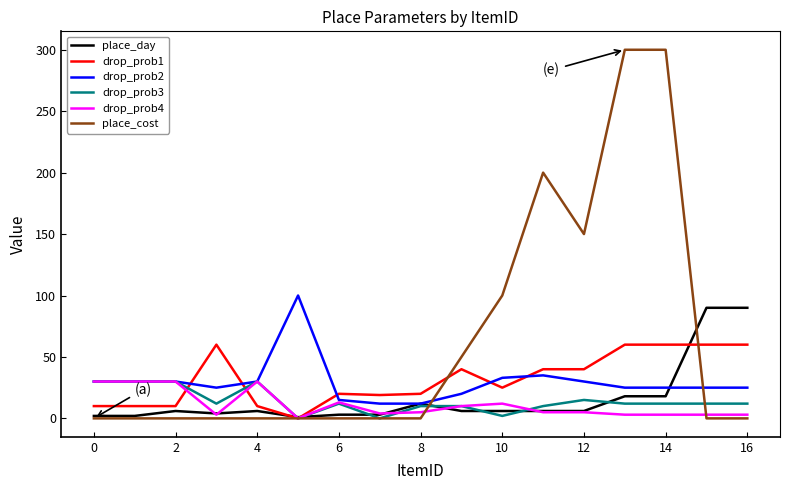

What is the highest value of the drop_prob2 series?

100